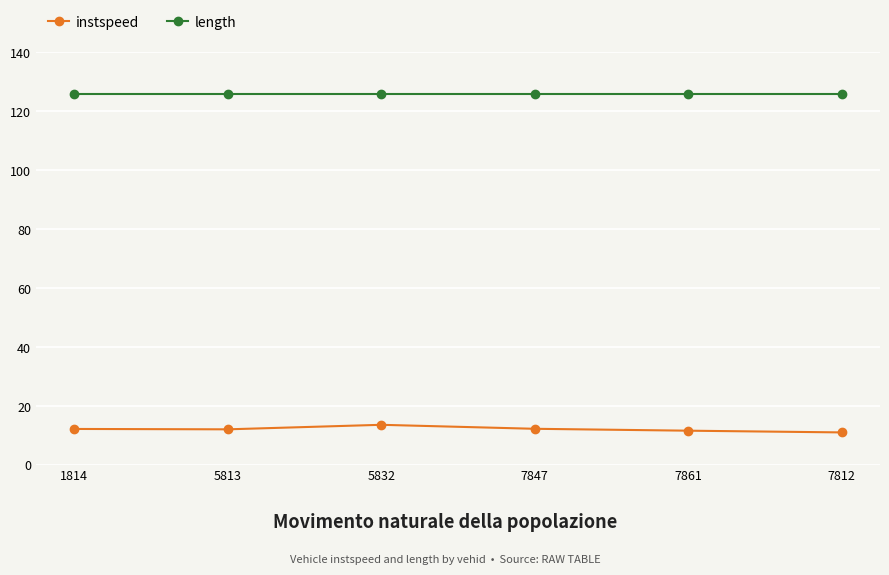

What is the smallest value displayed?

11.1